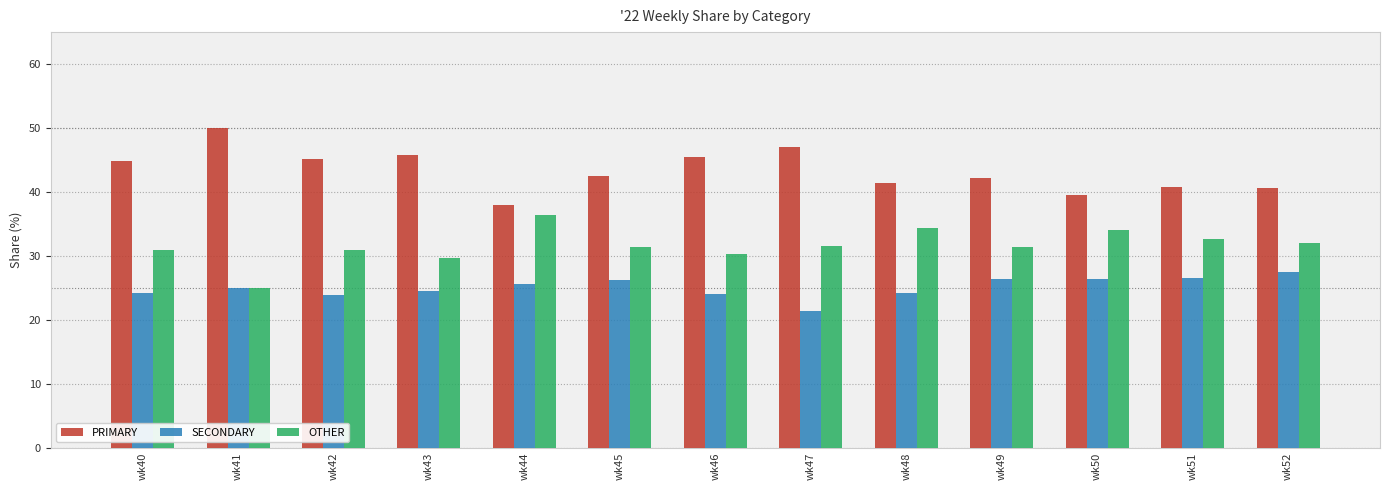

Does the chart contain stacked bars?

No